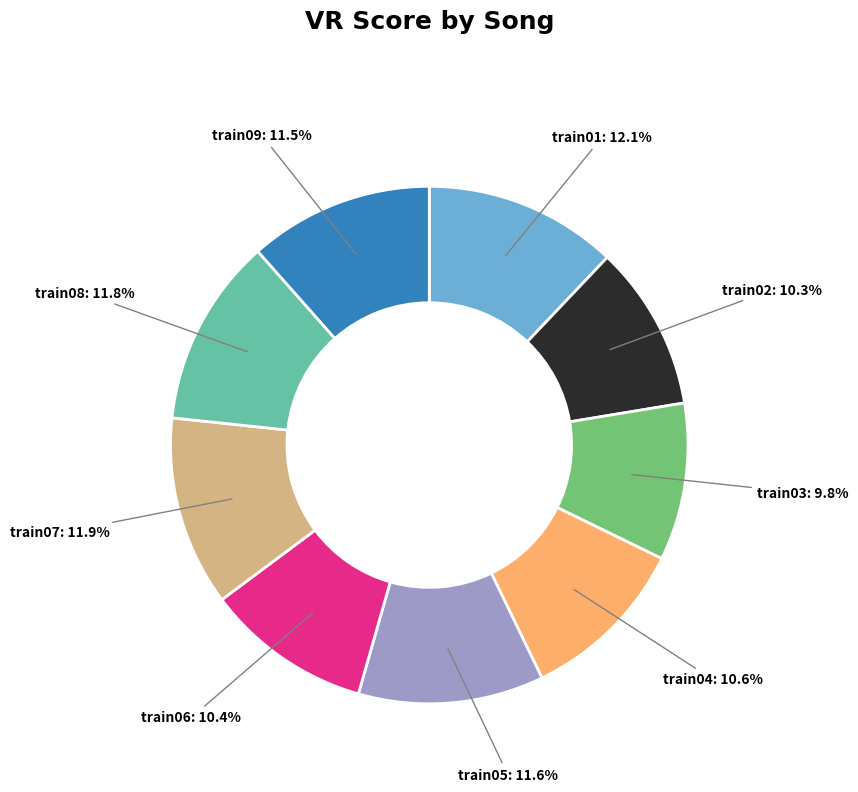

Is there any slice that represents more than half of the pie?

No